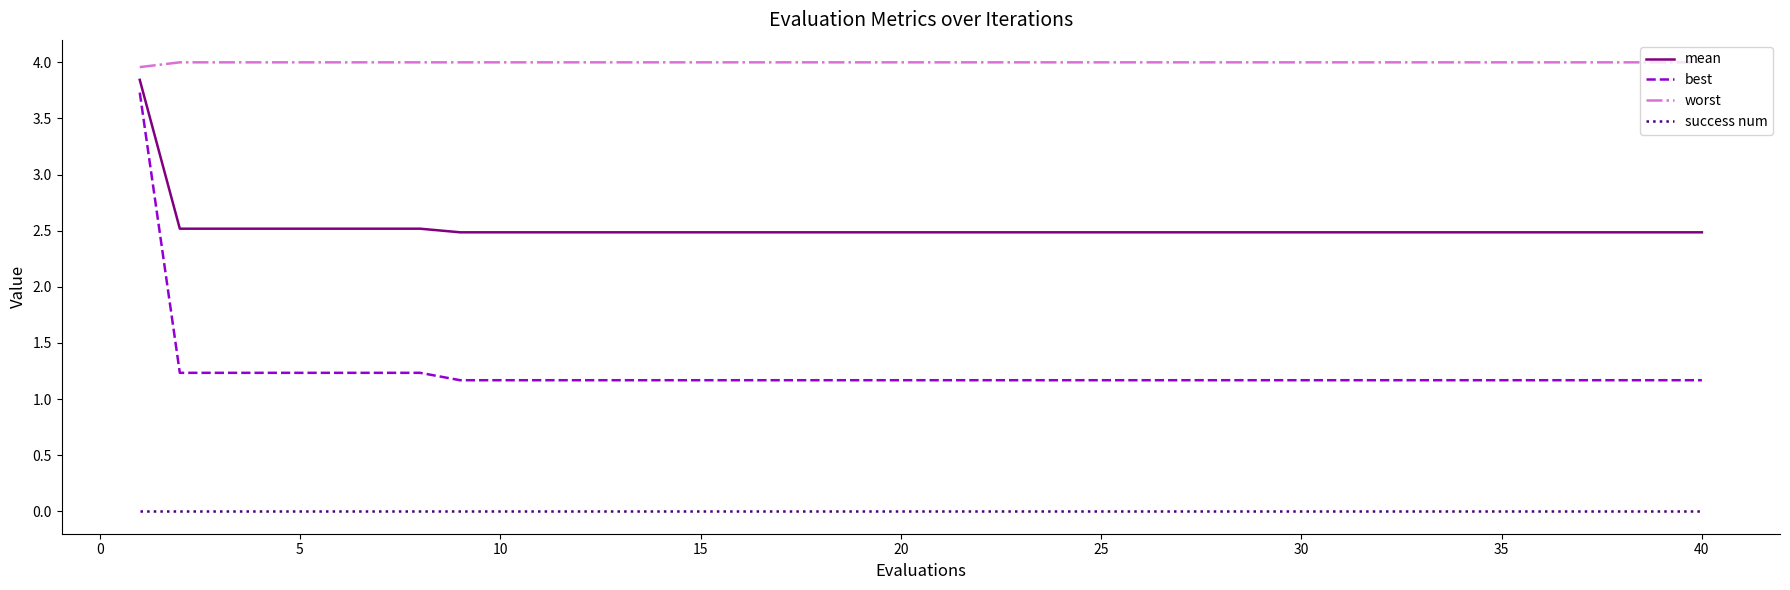

Which series has the widest spread of values?

best